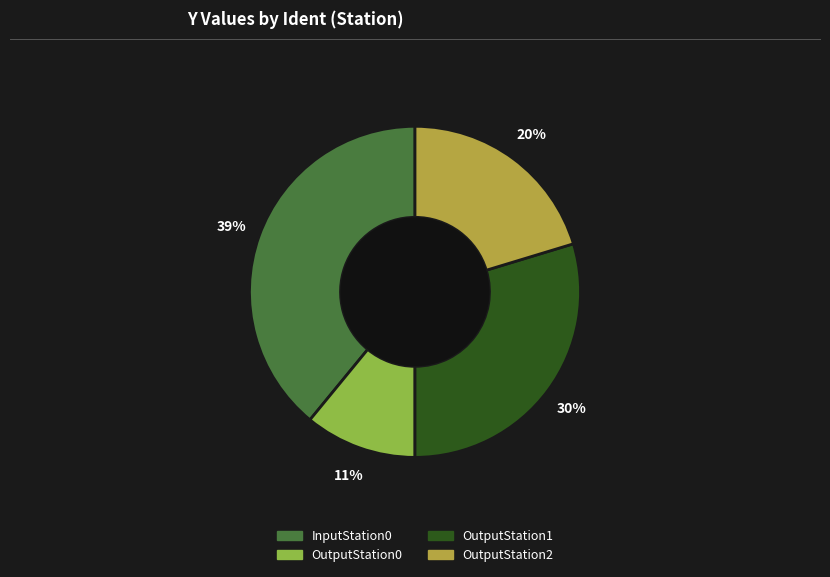

To the nearest percent, what portion does OutputStation2 represent?

20%